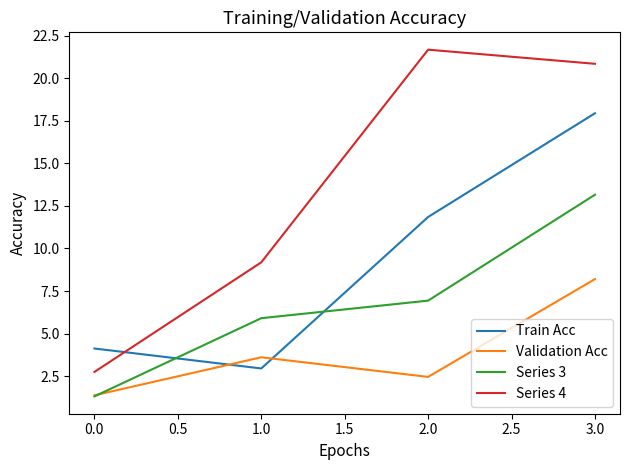

Reading left to right, list all the values displayed in this chart.

Train Acc: 0.0=4.1	1.0=3.0	2.0=11.9	3.0=17.9
Validation Acc: 0.0=1.4	1.0=3.6	2.0=2.5	3.0=8.2
Series 3: 0.0=1.3	1.0=5.9	2.0=6.9	3.0=13.2
Series 4: 0.0=2.8	1.0=9.2	2.0=21.7	3.0=20.8